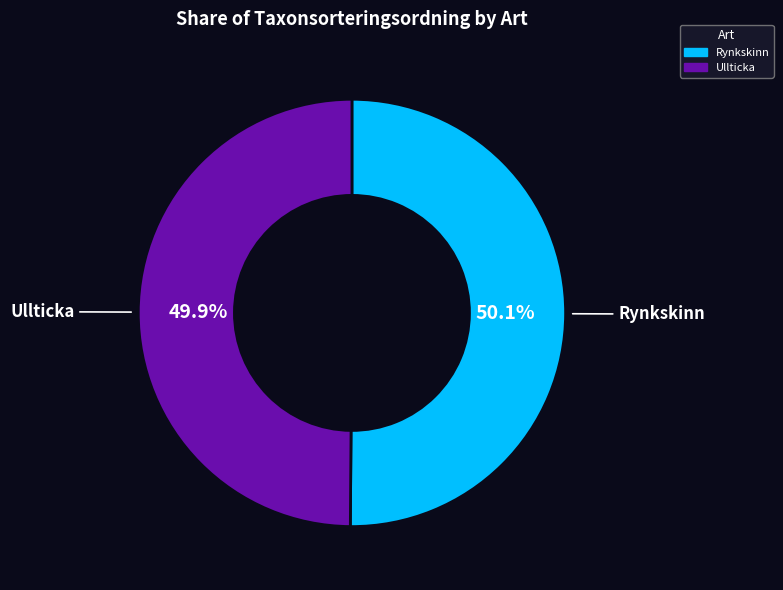

To the nearest percent, what is the average slice percentage?

50%